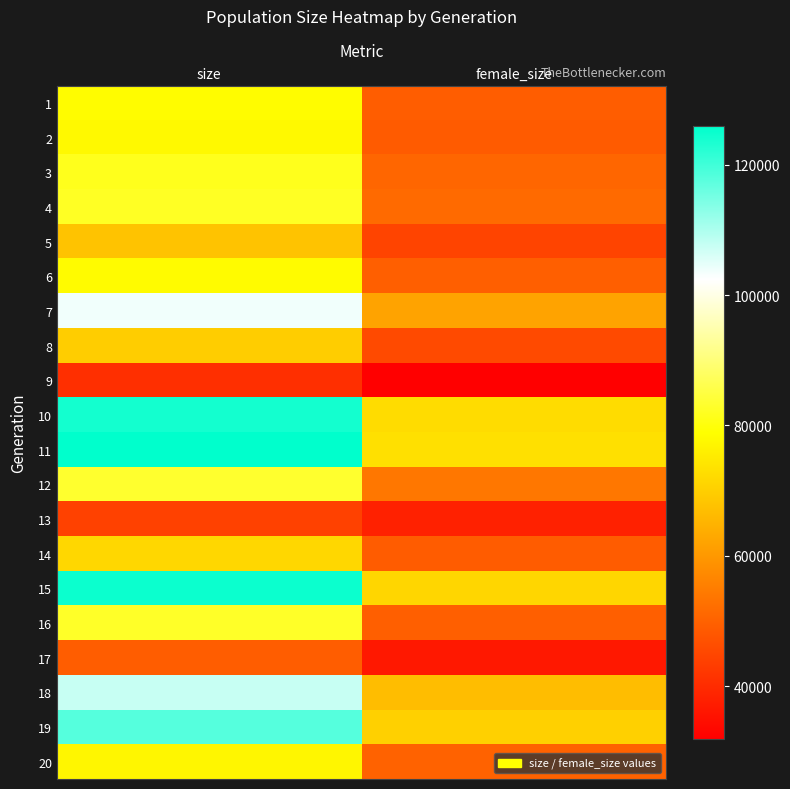

What is the total value across all series at female_size?

1067786